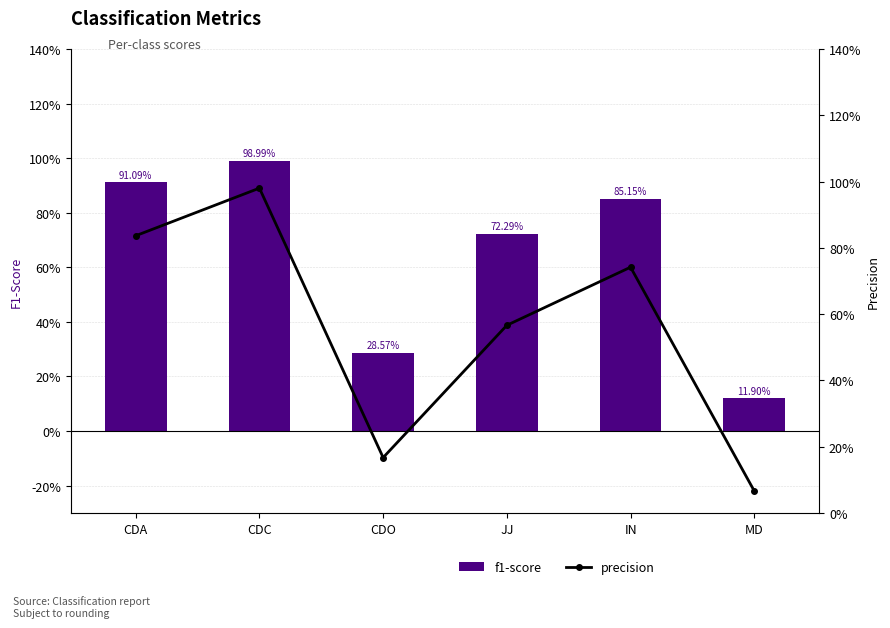

At which category is the sum across all series the highest?

CDC